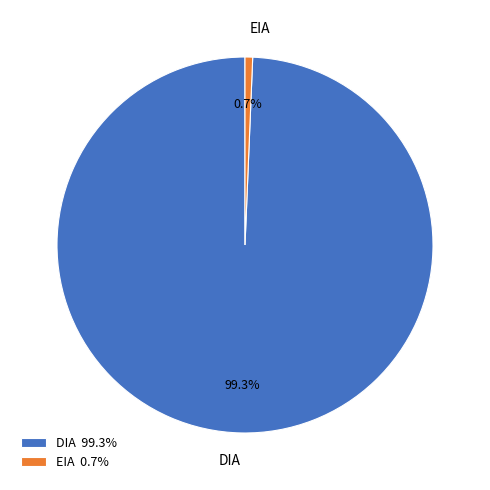

Between EIA and DIA, which is larger?

DIA